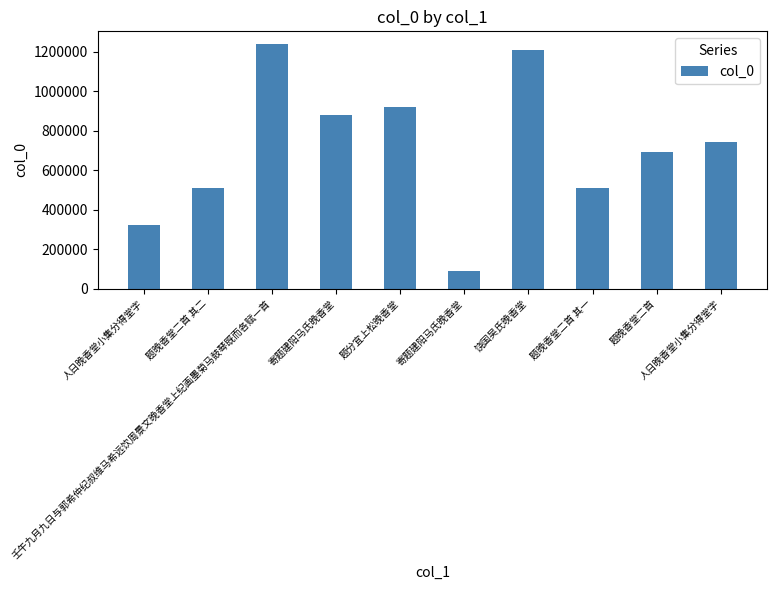

Does the chart contain stacked bars?

No